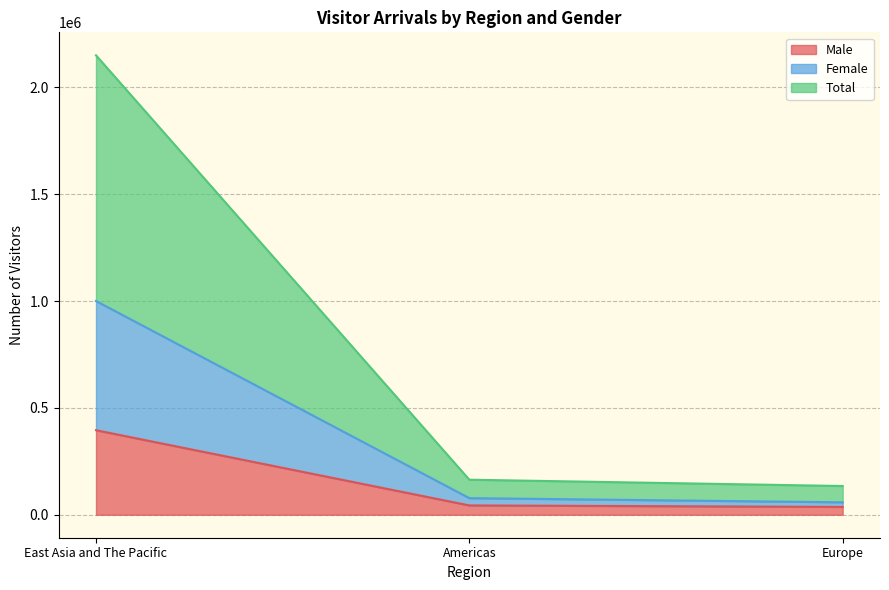

Rank the categories by Total value from highest to lowest.

East Asia and The Pacific, Americas, Europe